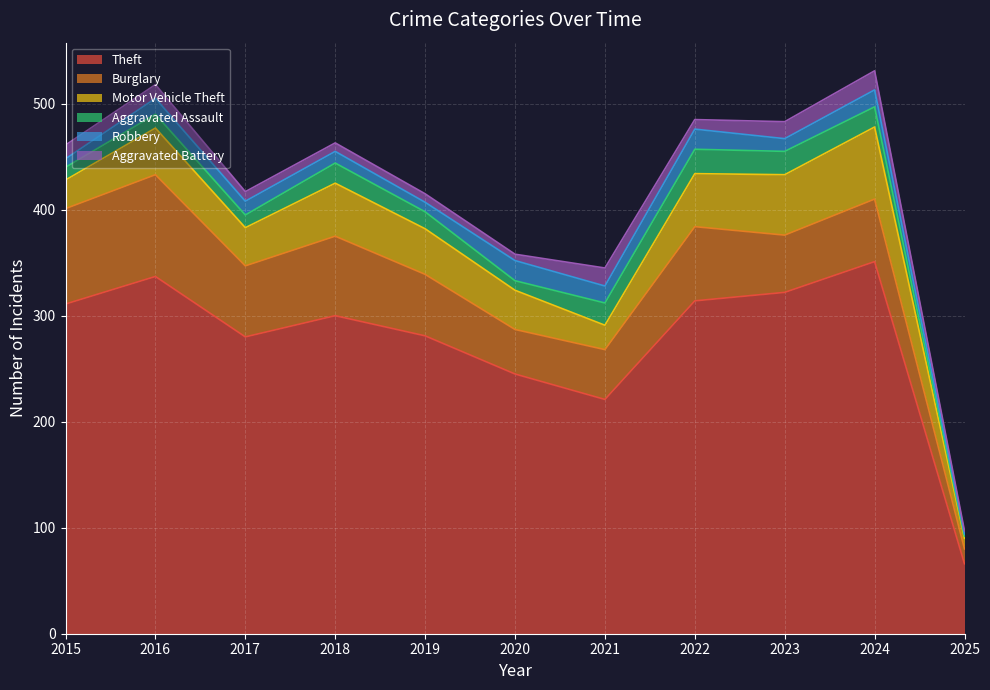

What is the difference between the highest and lowest values at 2020?

239